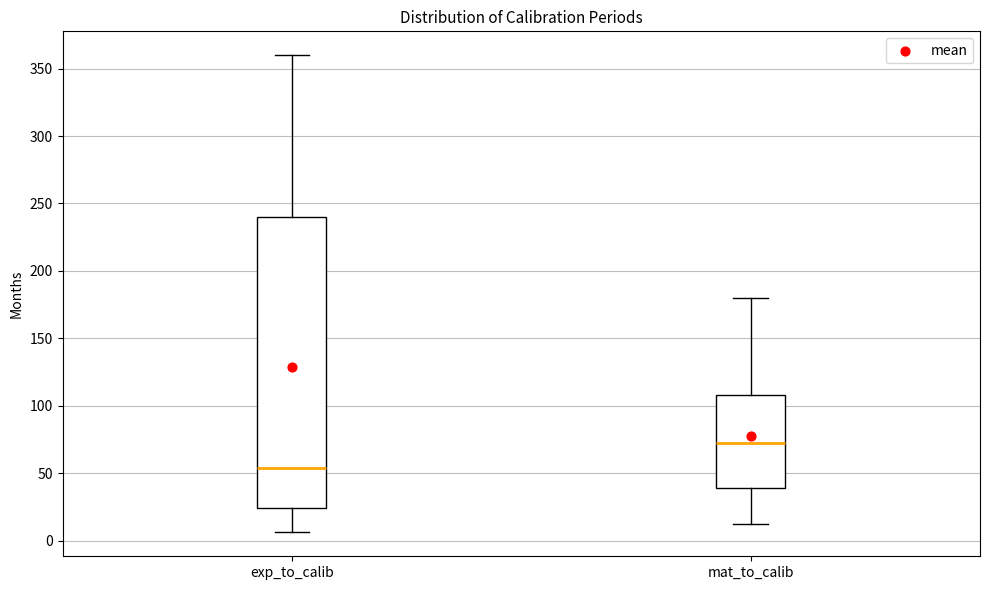

Comparing the boxes themselves (not the whiskers), which one is the tallest?

exp_to_calib